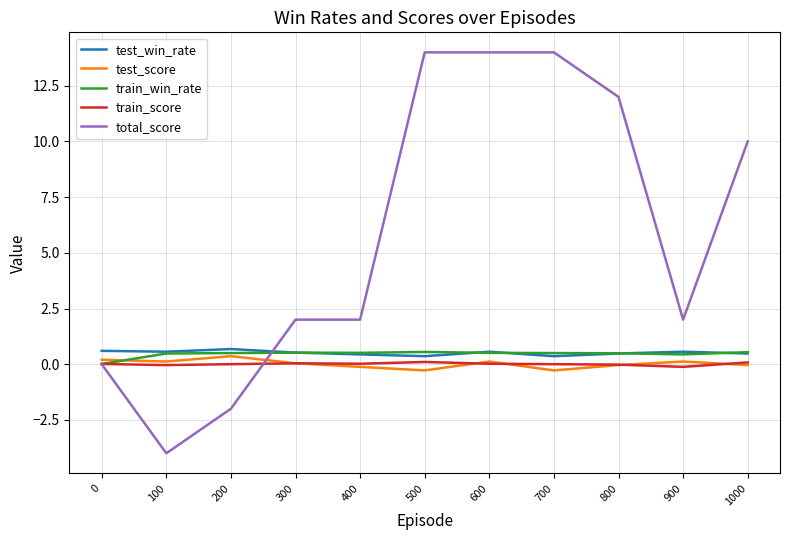

At how many categories does at least one series exceed 5?

5